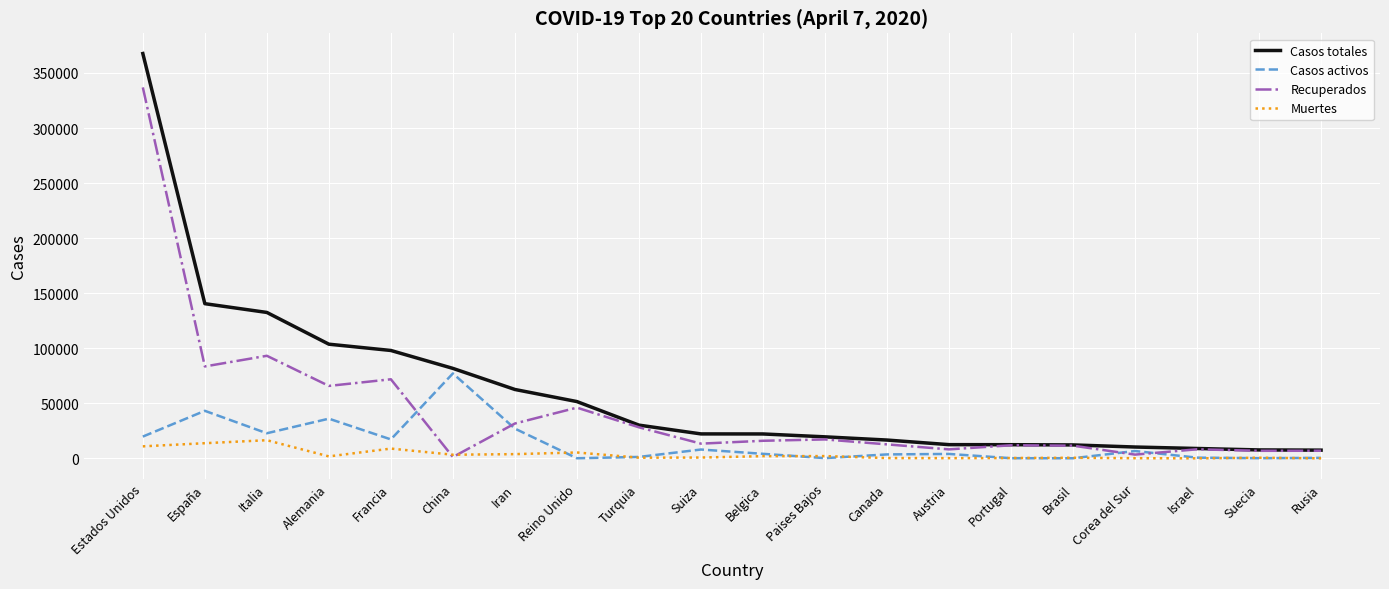

Which series changed the most between China and Portugal?

Casos activos